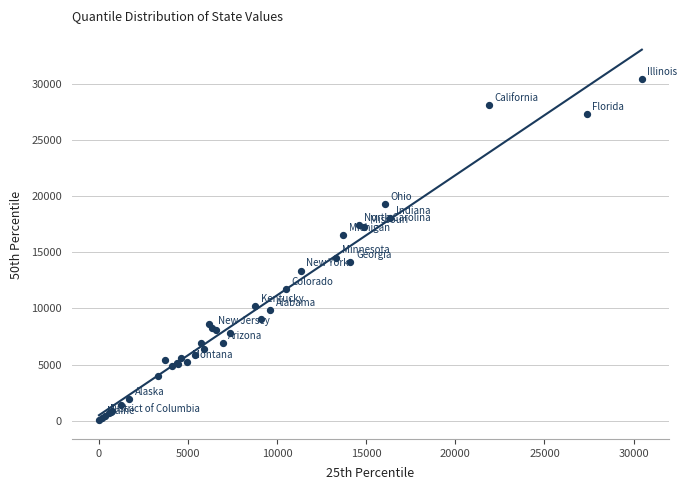

What Y value in the scatter plot is closest to 15236?

14553